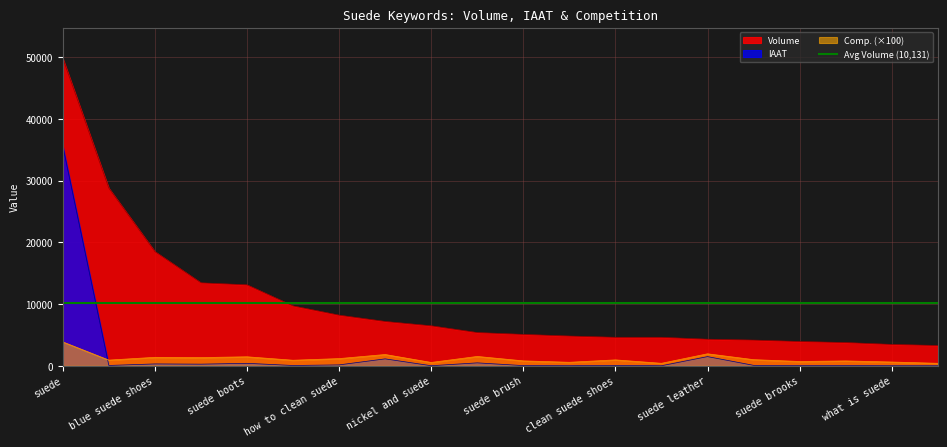

What position from the right is puma suede?

13